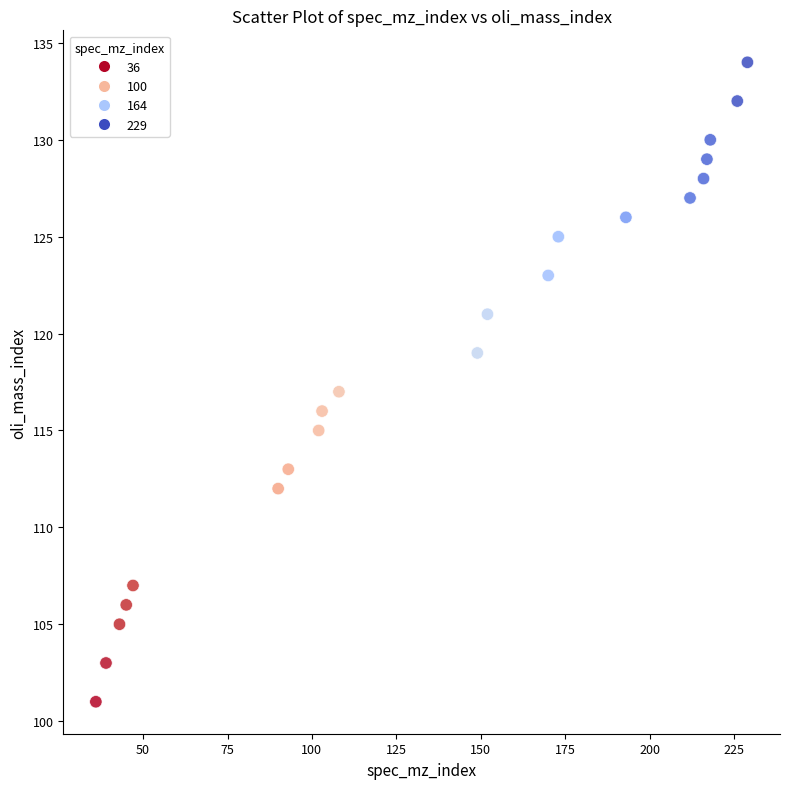

What is the range of X values (max minus min)?

193